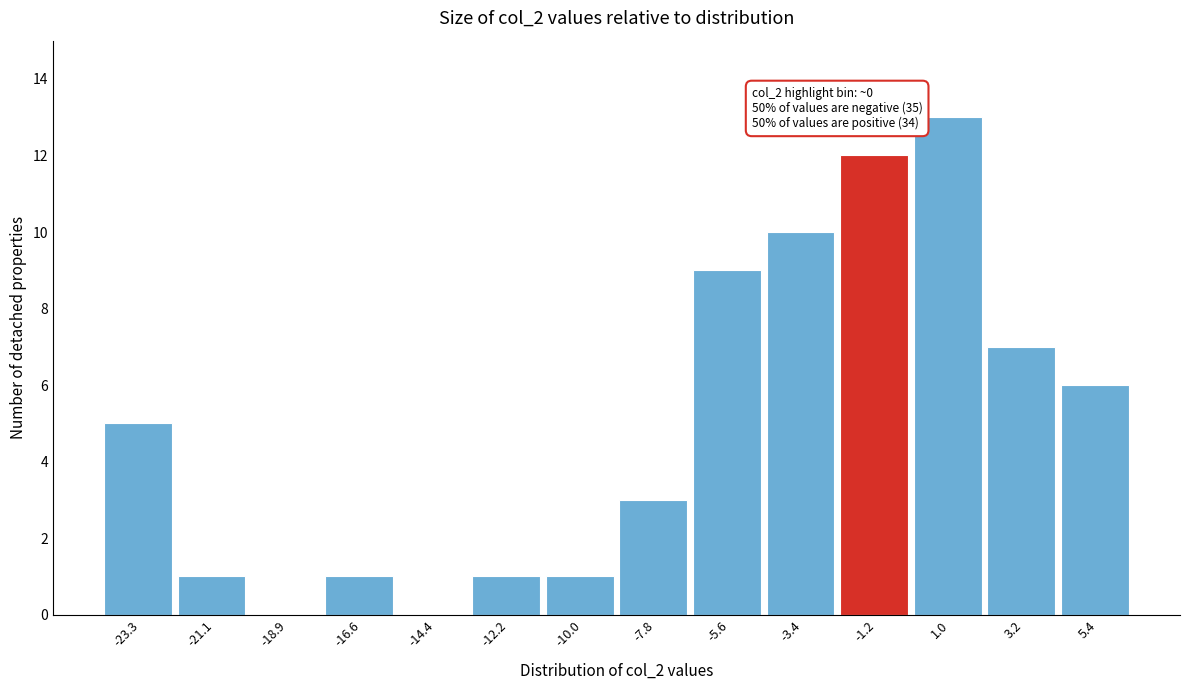

Reading right to left, list all the values displayed in this chart.

5.4=6	3.2=7	1.0=13	-1.2=12	-3.4=10	-5.6=9	-7.8=3	-10.0=1	-12.2=1	-14.4=0	-16.6=1	-18.9=0	-21.1=1	-23.3=5